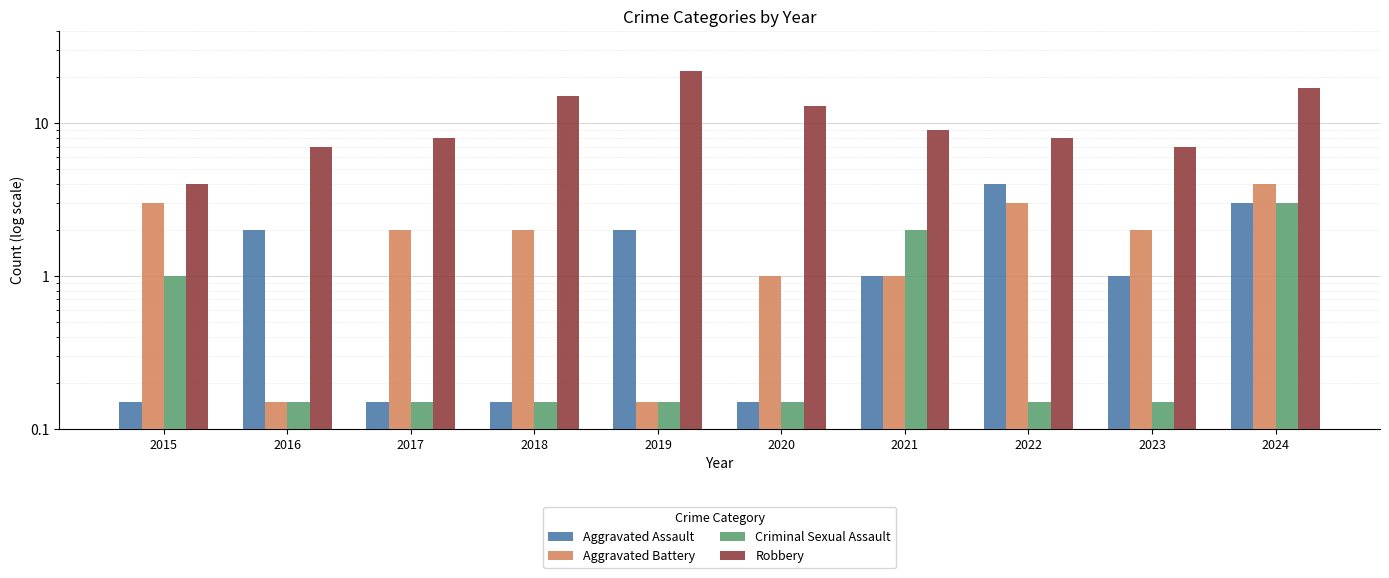

Reading left to right, what are all the values shown in this chart?

Aggravated Assault: 0.1	2.0	0.1	0.1	2.0	0.1	1.0	4.0	1.0	3.0
Aggravated Battery: 3.0	0.1	2.0	2.0	0.1	1.0	1.0	3.0	2.0	4.0
Criminal Sexual Assault: 1.0	0.1	0.1	0.1	0.1	0.1	2.0	0.1	0.1	3.0
Robbery: 4.0	7.0	8.0	15.0	22.0	13.0	9.0	8.0	7.0	17.0